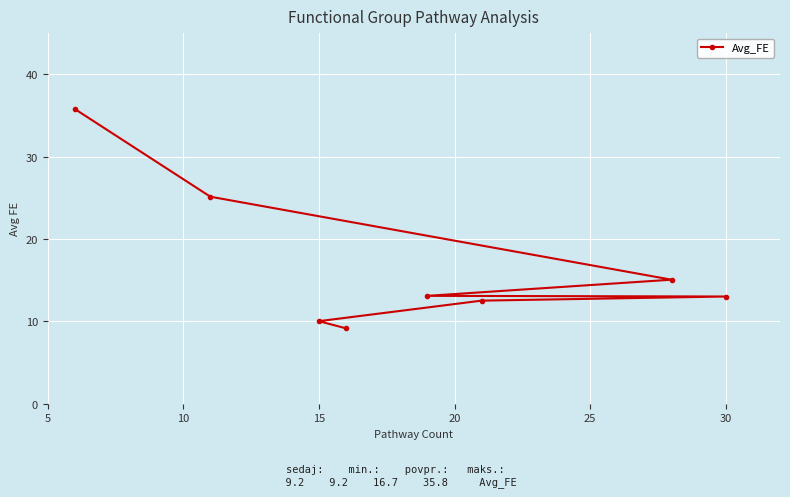

What is the average value?

16.7